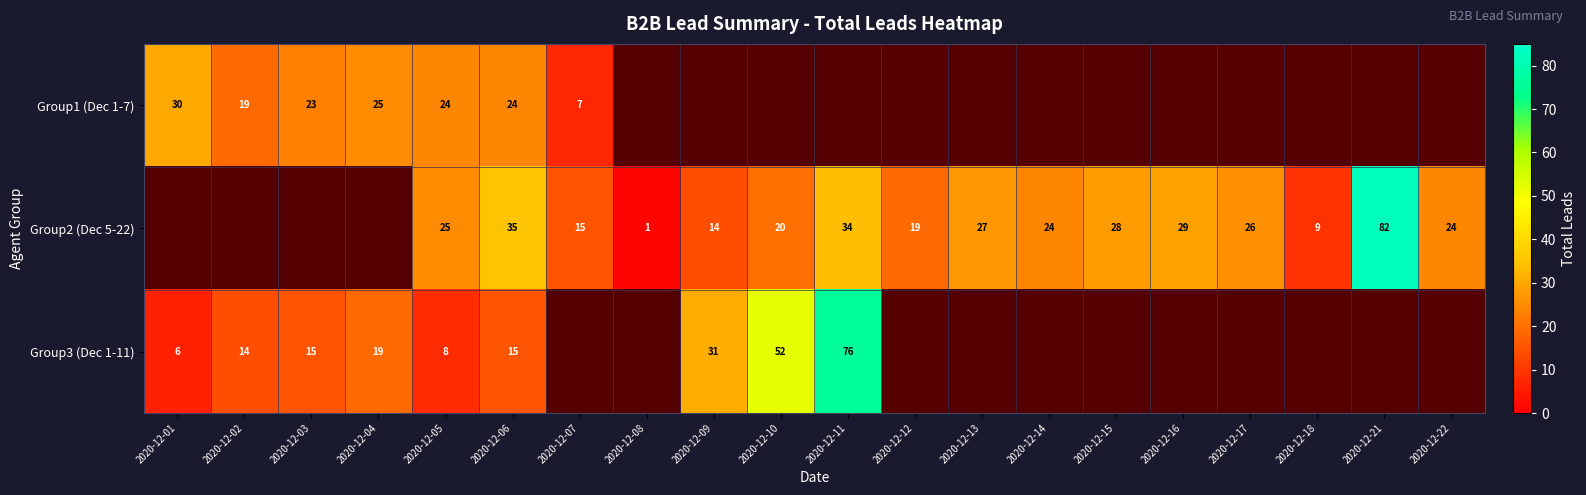

Between 2020-12-13 and 2020-12-04, which is larger?

2020-12-04